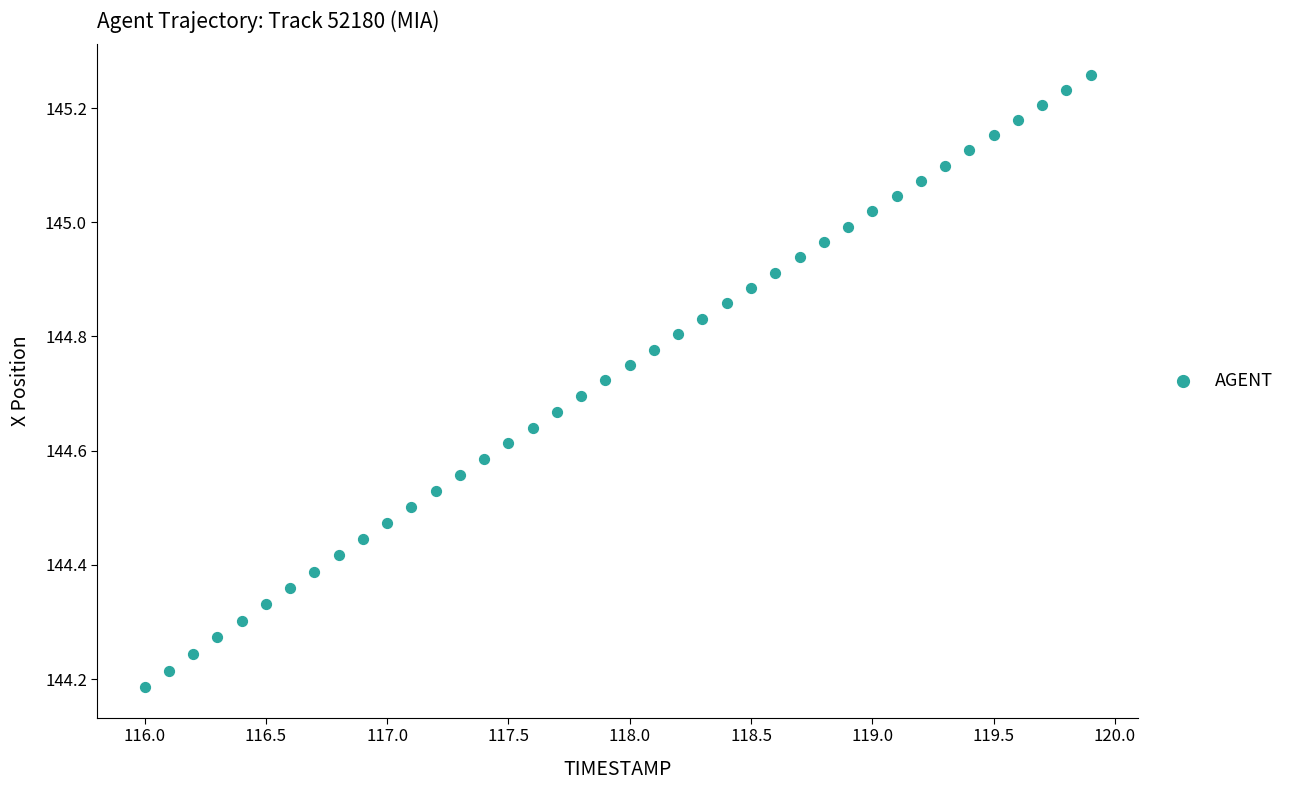

What is the range of Y values (max minus min)?

1.1